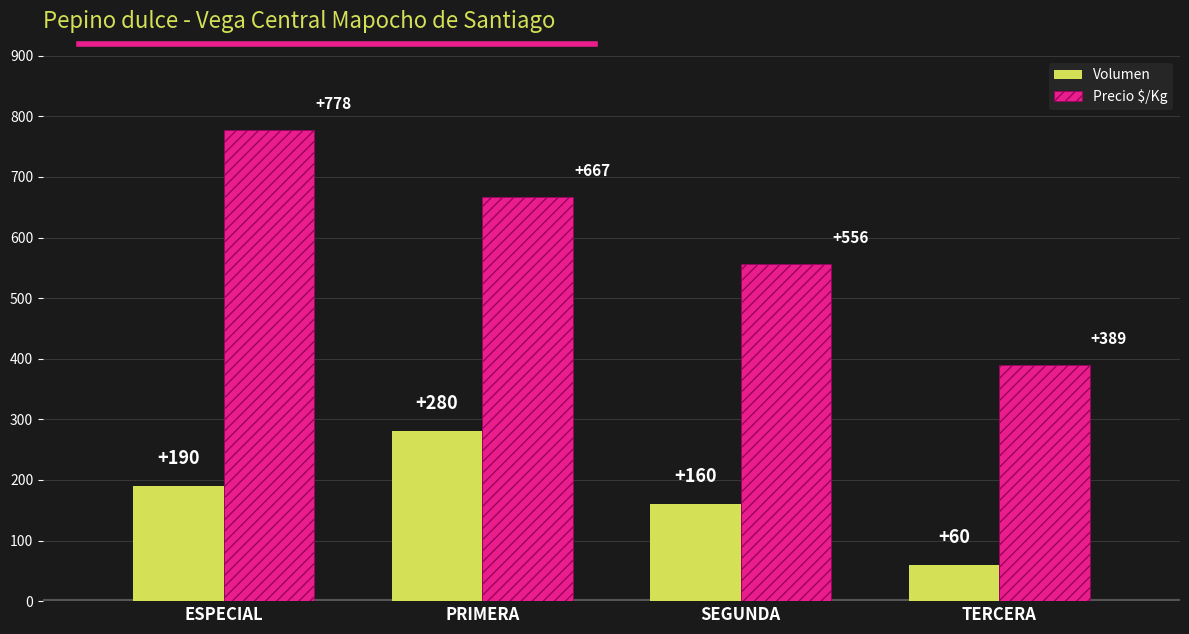

At ESPECIAL, list the series in order from largest to smallest.

Precio $/Kg, Volumen